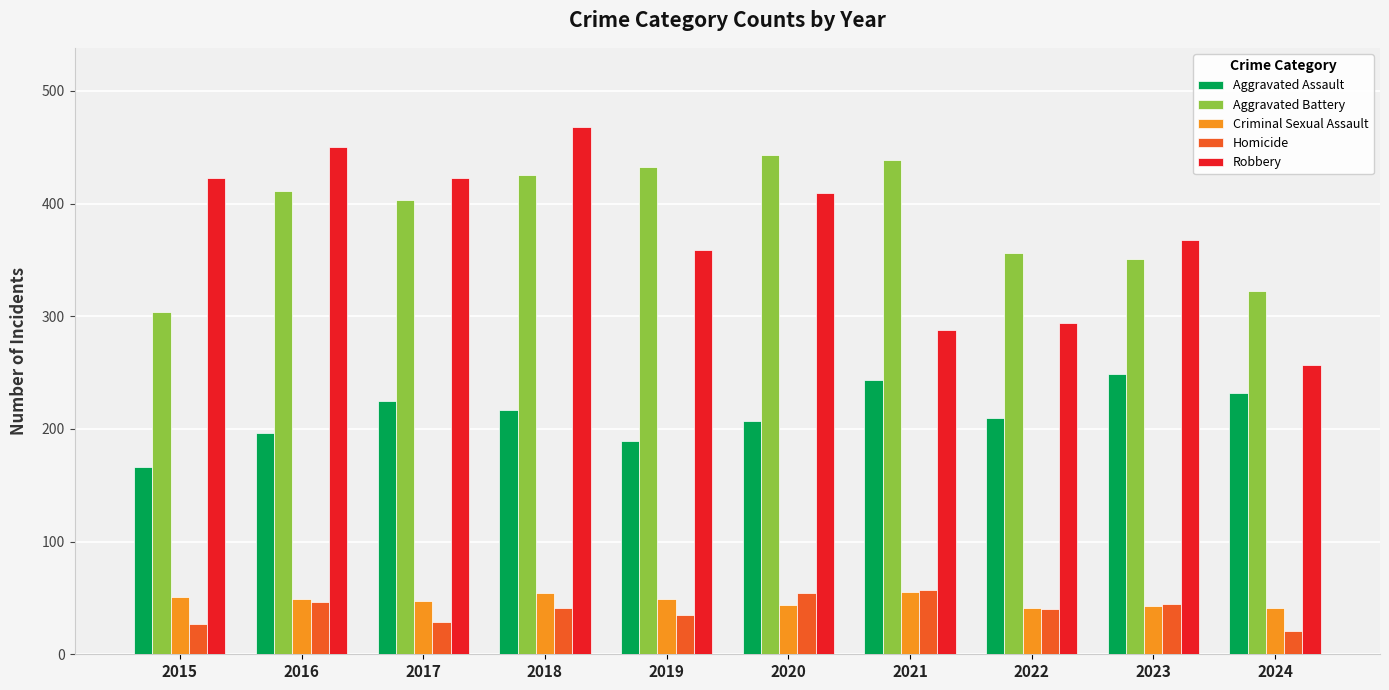

Which category has the lowest value in the Aggravated Battery series?

2015